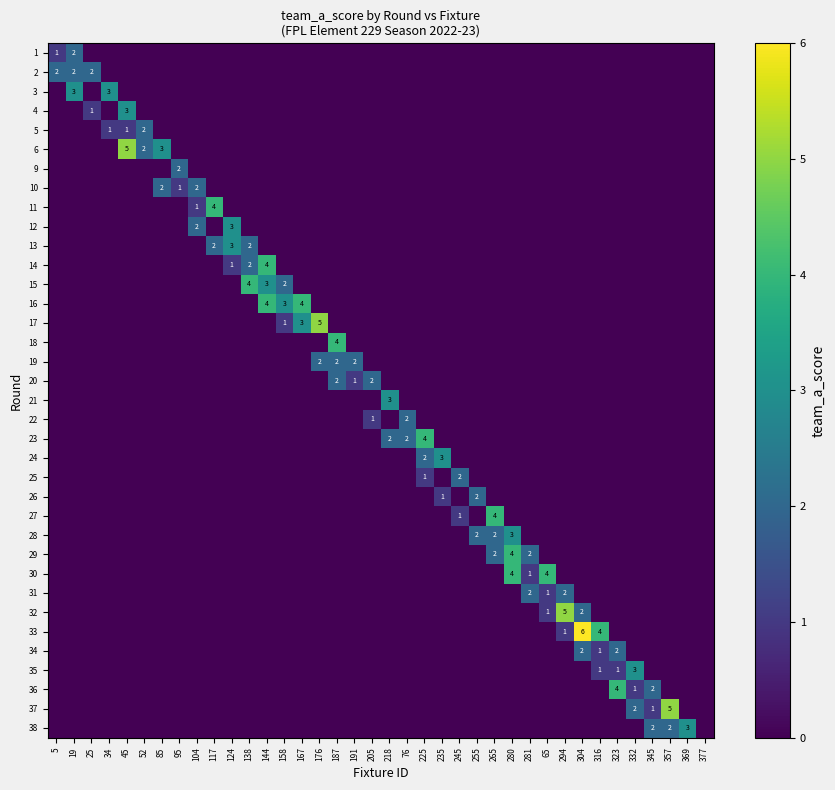

What is the spread (max minus min) of values at 85?

3